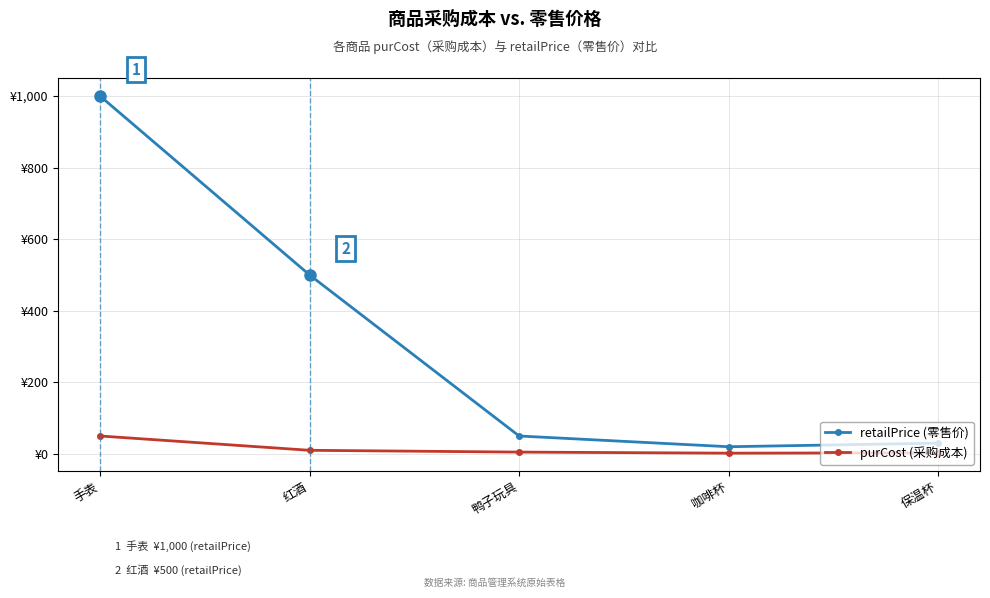

At which label does retailPrice (零售价) first exceed 50?

手表